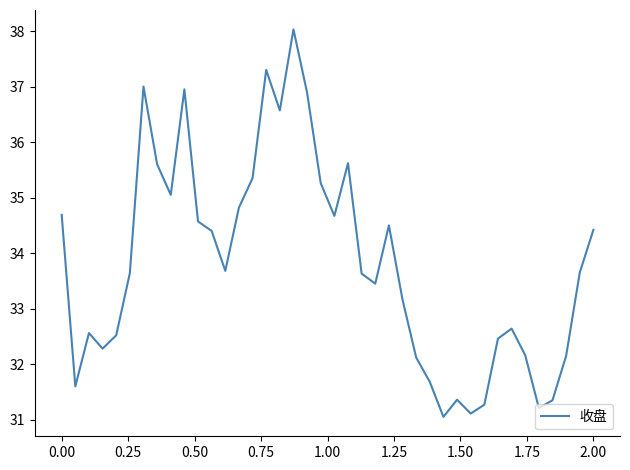

What is the greatest value displayed?

38.0